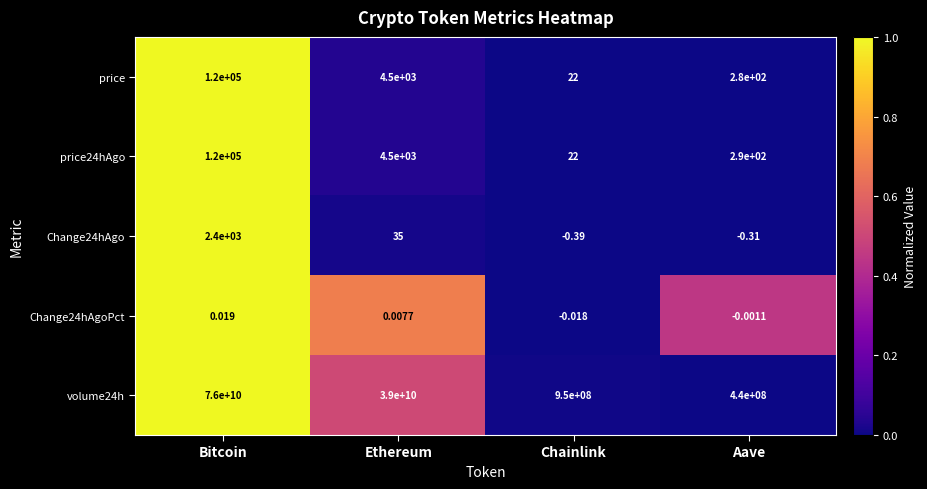

Which series has the largest total across all categories?

volume24h